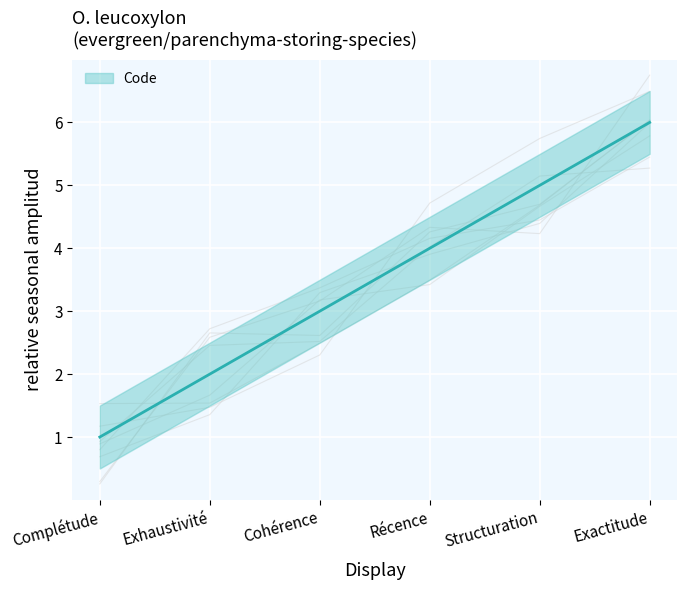

How many intersections are there between lower and Code?

2